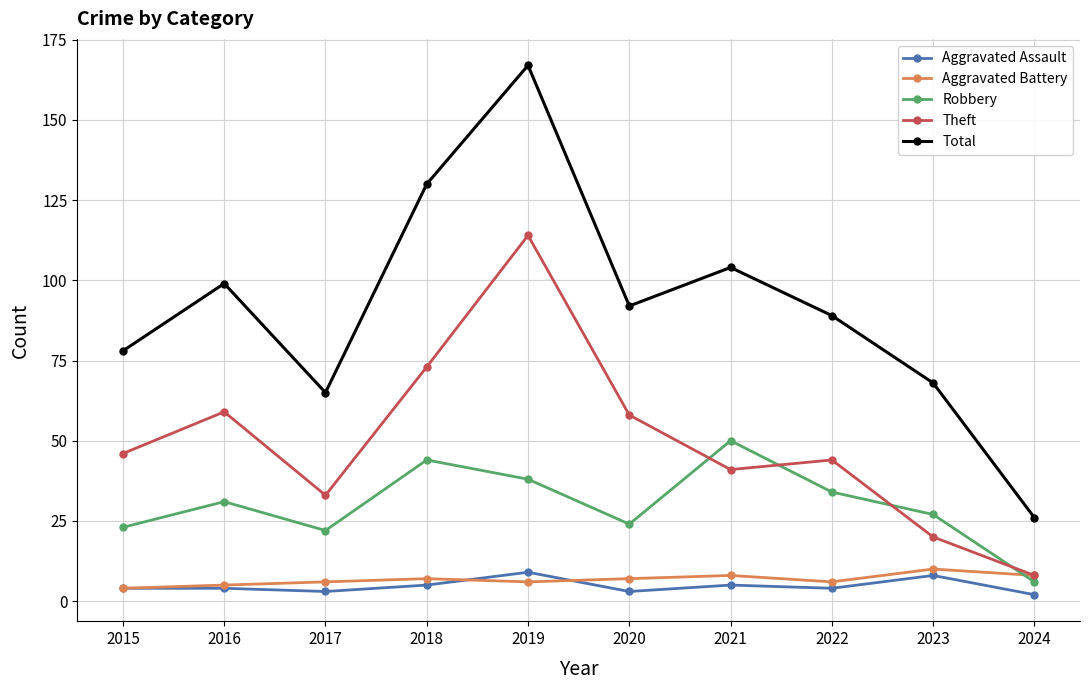

What is the approximate value of Aggravated Assault at 2015?

4